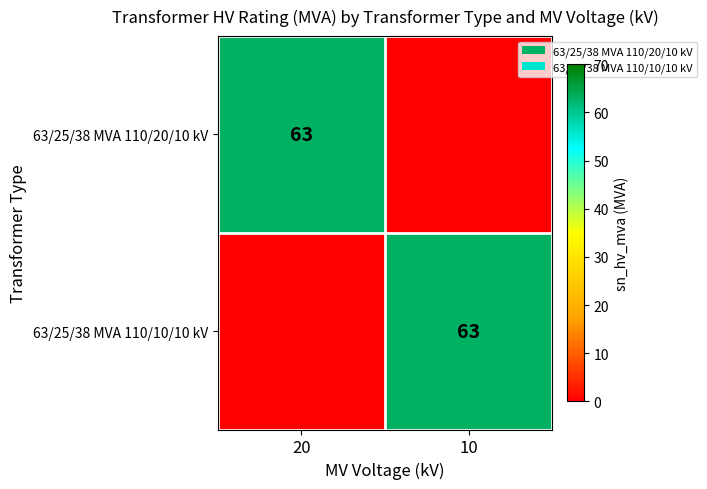

True or false: 63/25/38 MVA 110/10/10 kV has a value of 36 at 10.

False